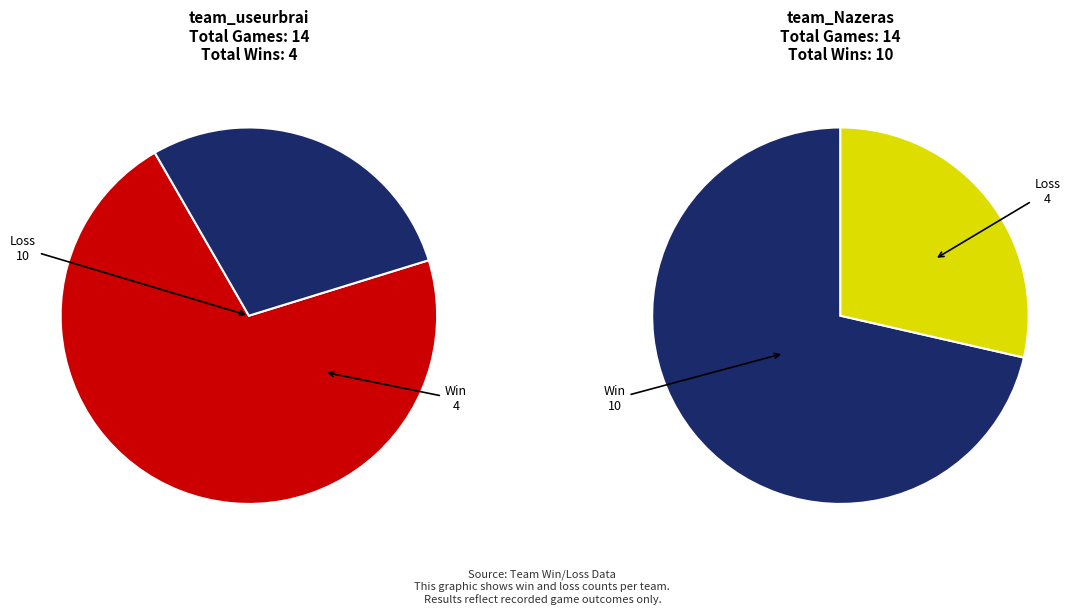

Combined, what portion of the pie is team_useurbrai and team_Nazeras?

100.0%